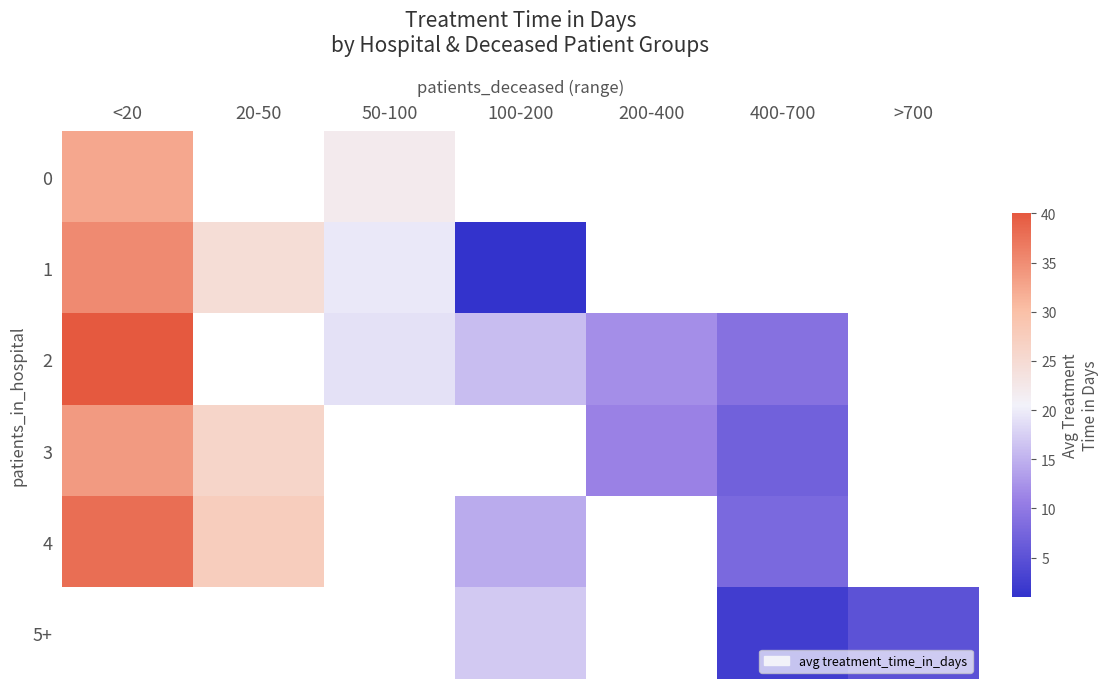

Which category has the lowest value in the 3 series?

400-700